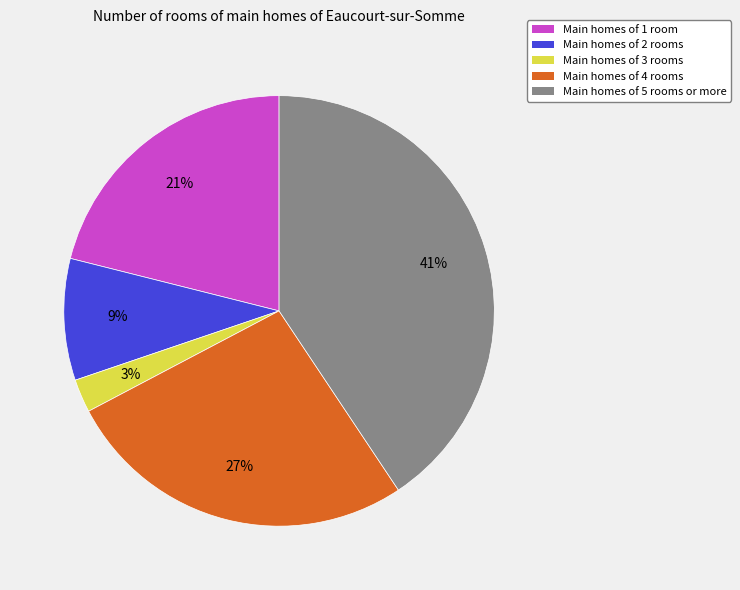

True or false: Main homes of 2 rooms accounts for 4% of the total.

False